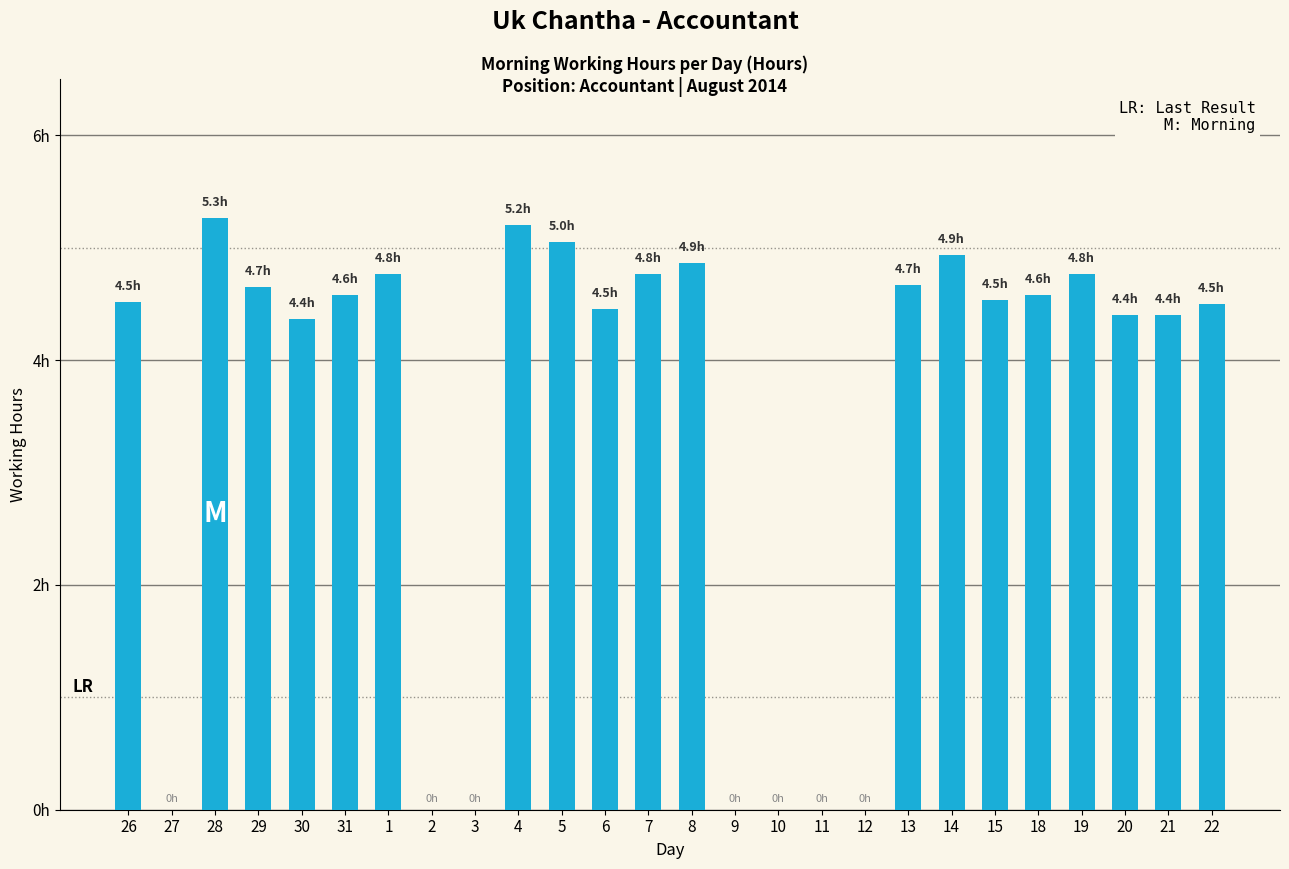

What is the change in value from 6 to 15?

+0.1